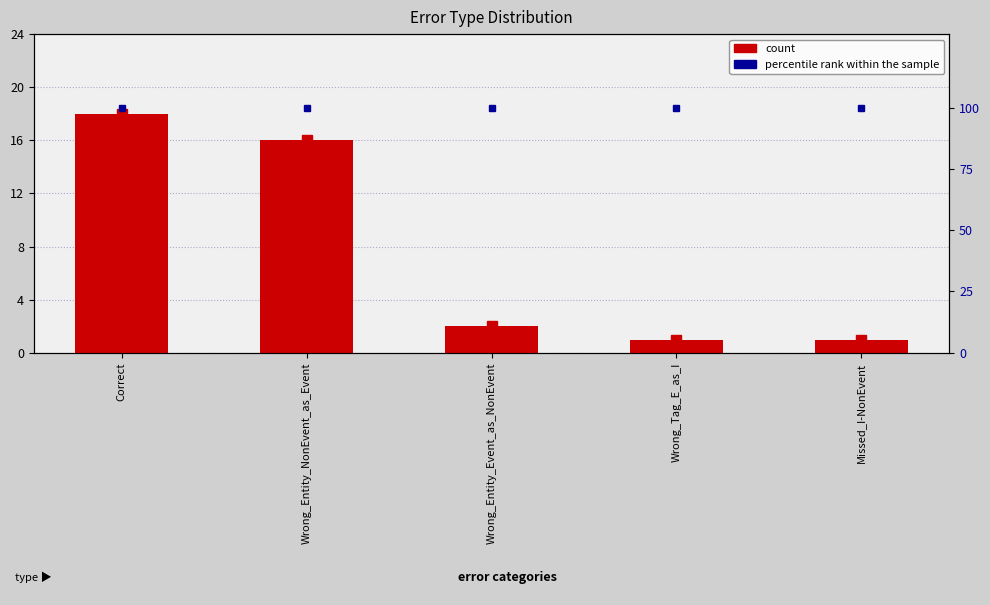

Reading right to left, transcribe all the data shown in this chart.

count: 1	1	2	16	18
percentile rank within the sample: 100	100	100	100	100